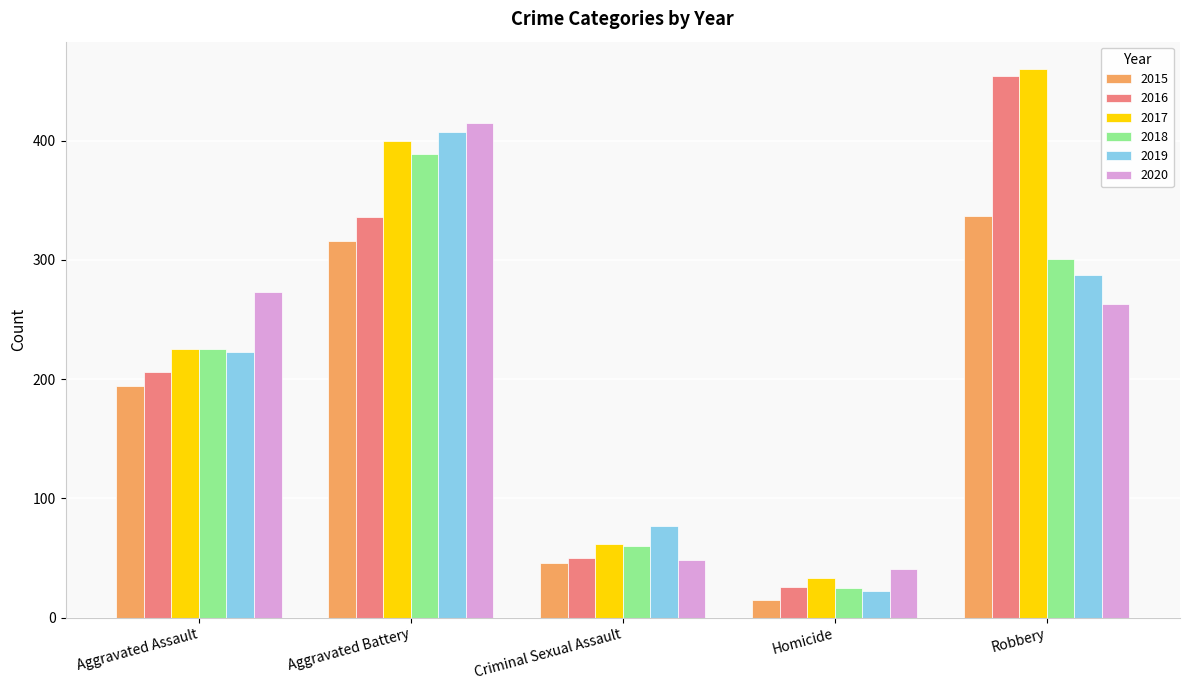

What is the minimum value shown in the chart?

15